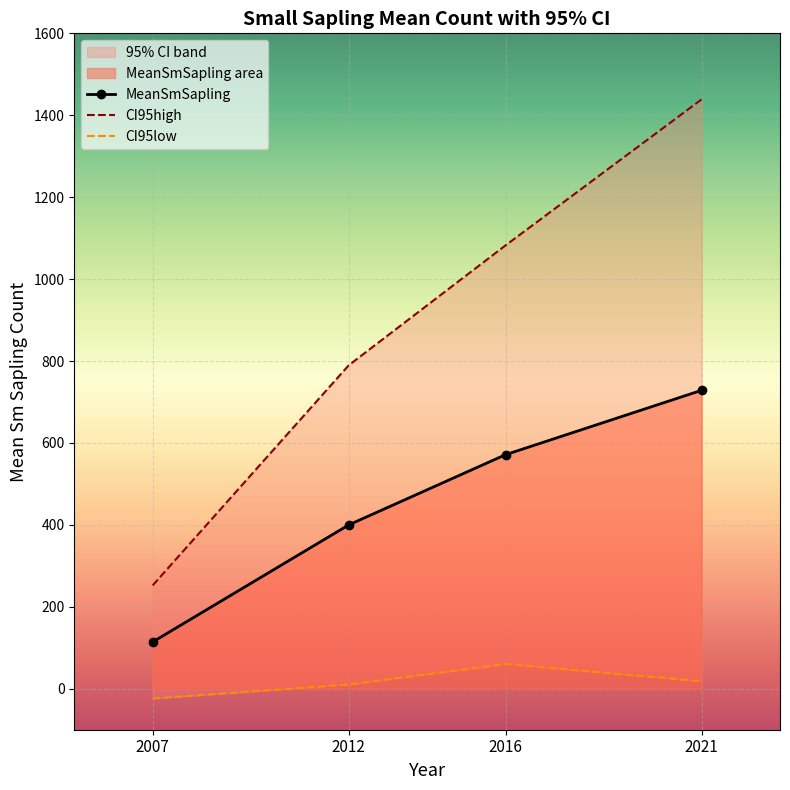

Between 2012 and 2021, which series saw the biggest shift?

CI95high